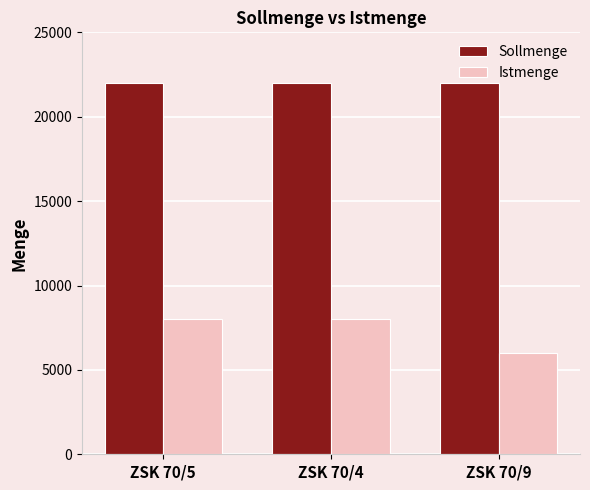

What is the sum of all Sollmenge values?

66000